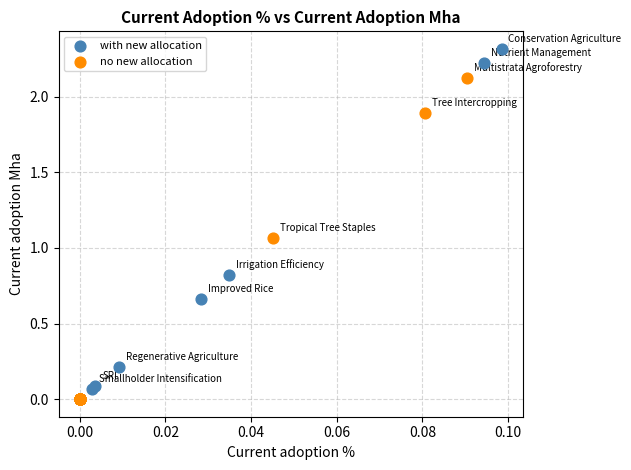

Which series has the widest spread of Y values?

with new allocation